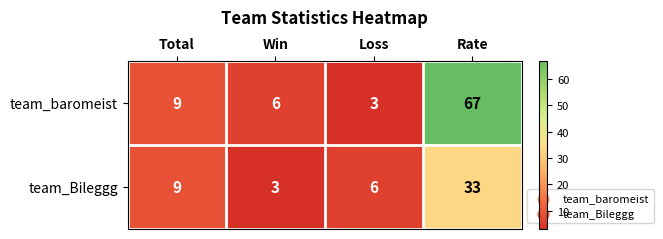

What is the greatest value displayed?

67